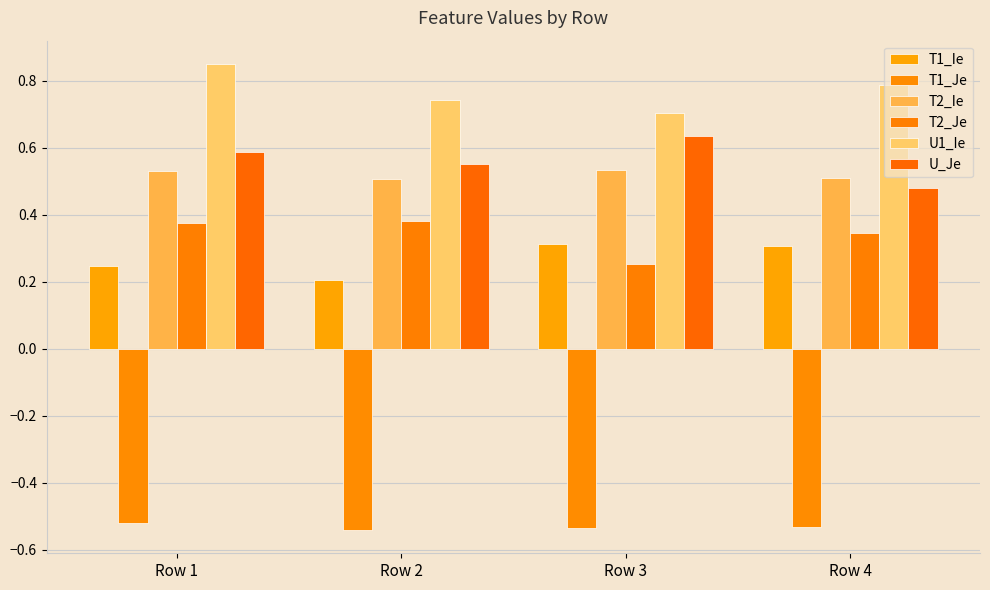

Is the value of U_Je at Row 2 greater than the value of T2_Ie at Row 4?

Yes